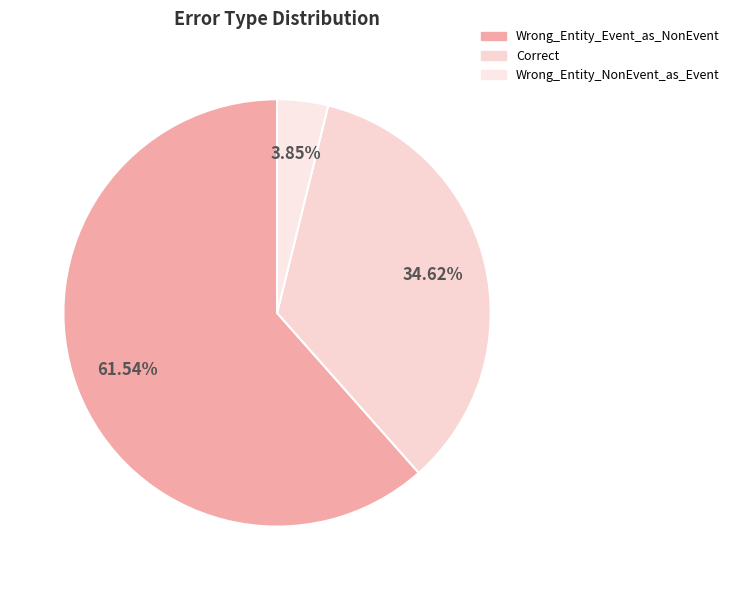

Is the sum of Correct and Wrong_Entity_Event_as_NonEvent greater than half?

Yes